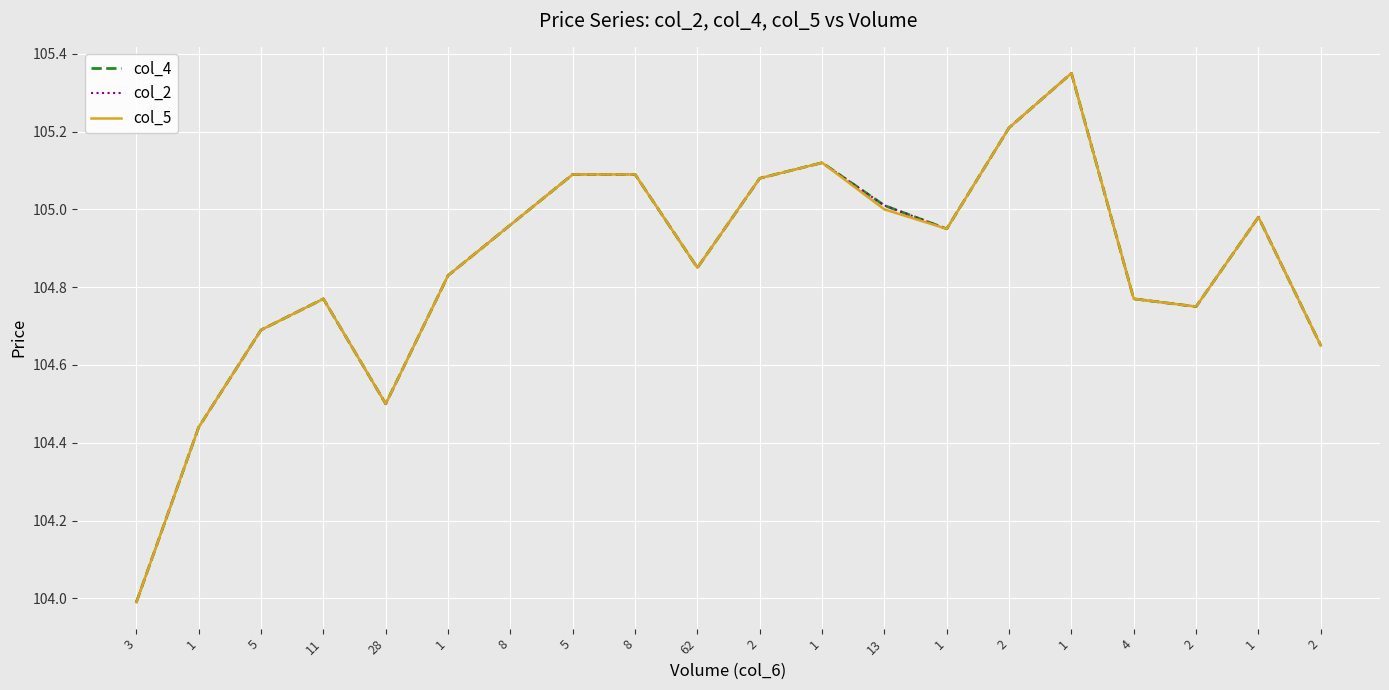

True or false: col_2 and col_4 cross at least once.

False